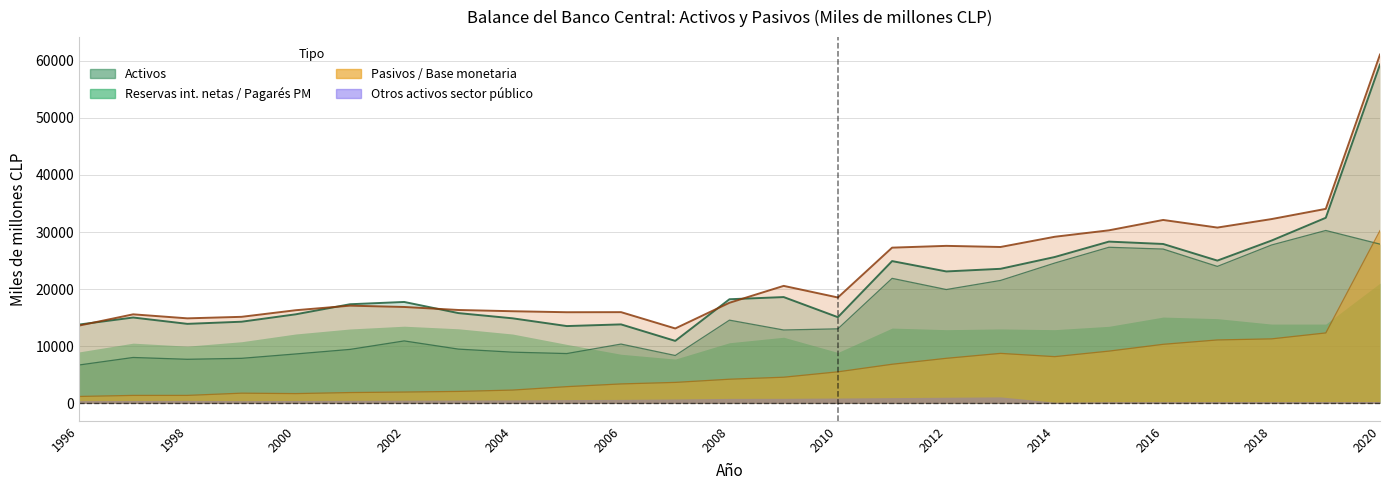

What is the spread (max minus min) of values at 2012?

19688